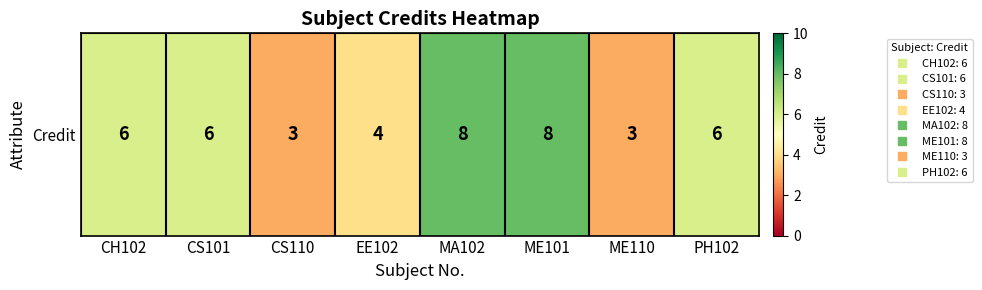

Which category has the highest value across all series?

MA102